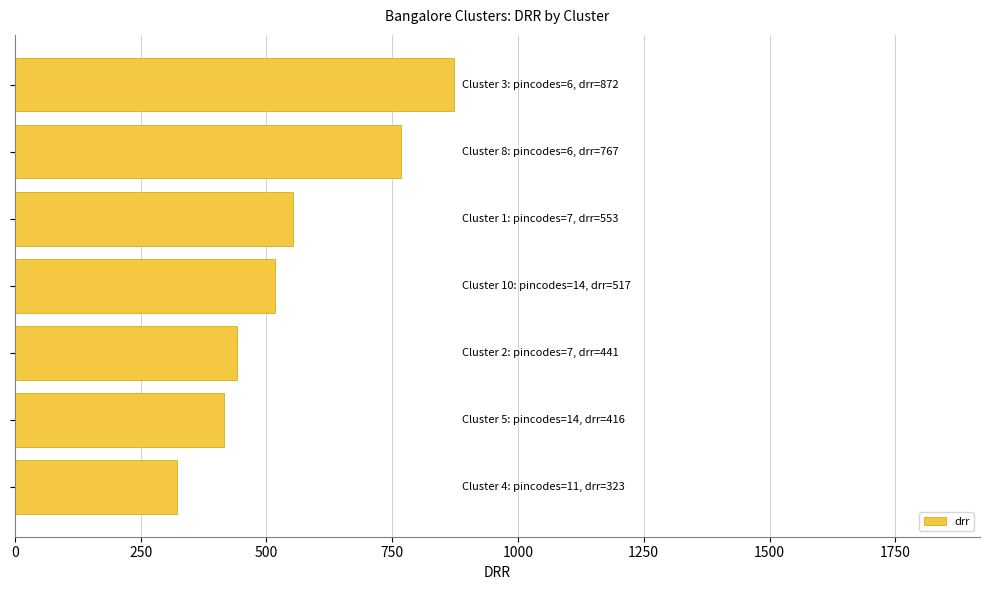

Reading bottom to top, what are all the values shown in this chart?

323	416	441	517	553	767	872